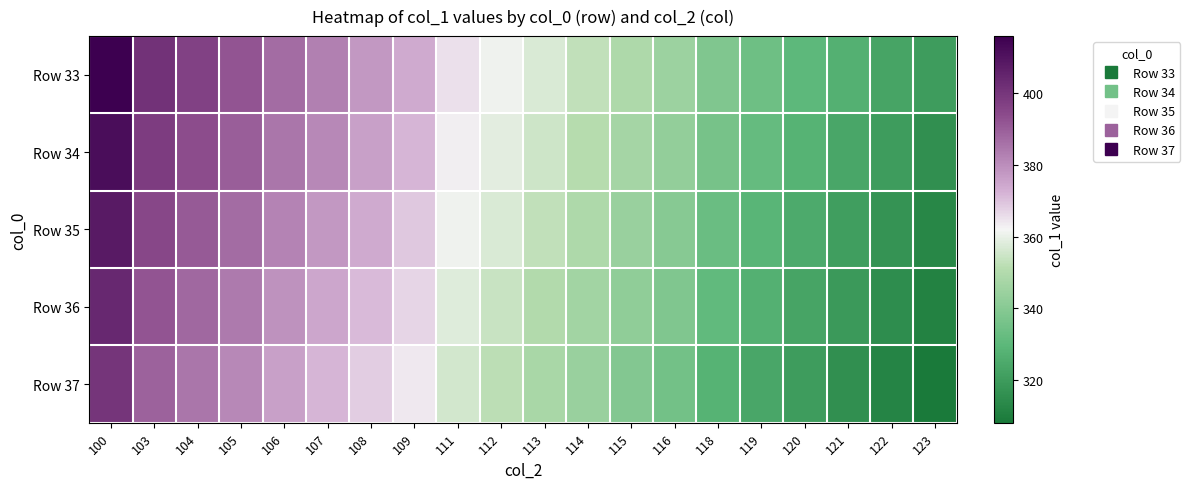

What is the maximum value shown in the chart?

416